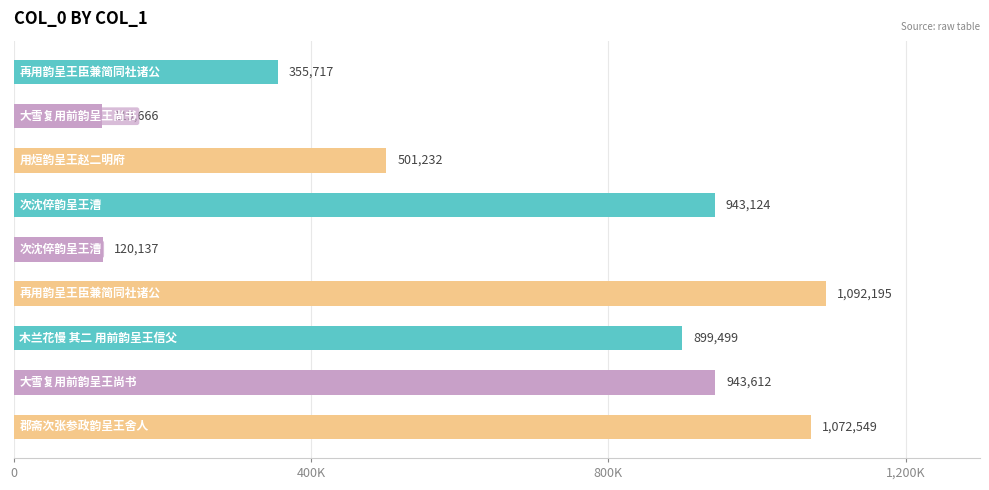

What is the sum of all values?

6047731